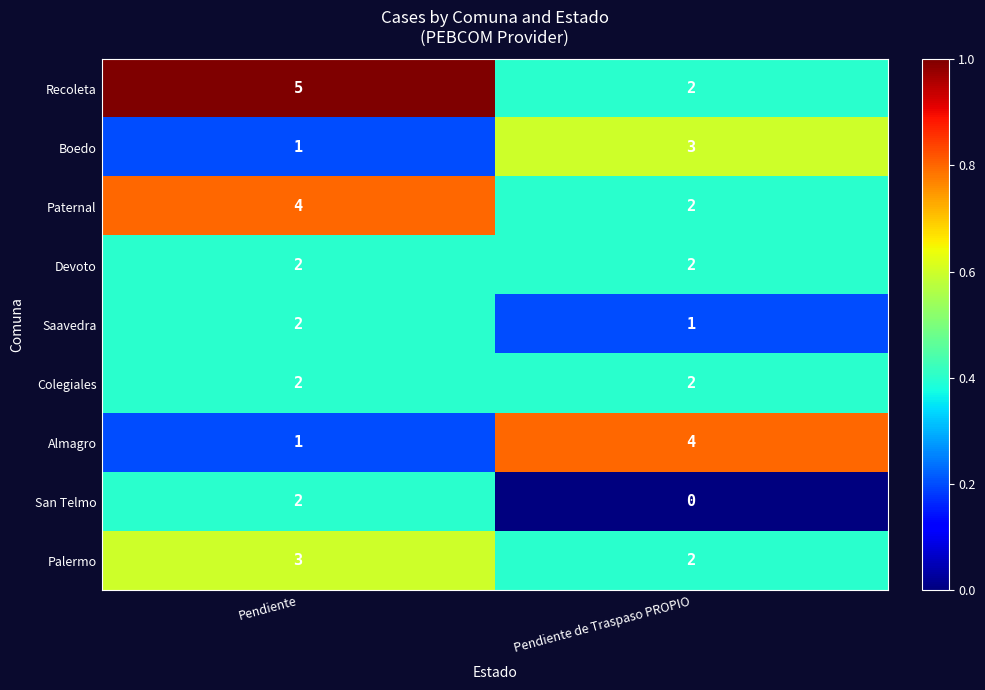

What is the sum of the Saavedra values at Pendiente and Pendiente de Traspaso PROPIO?

3